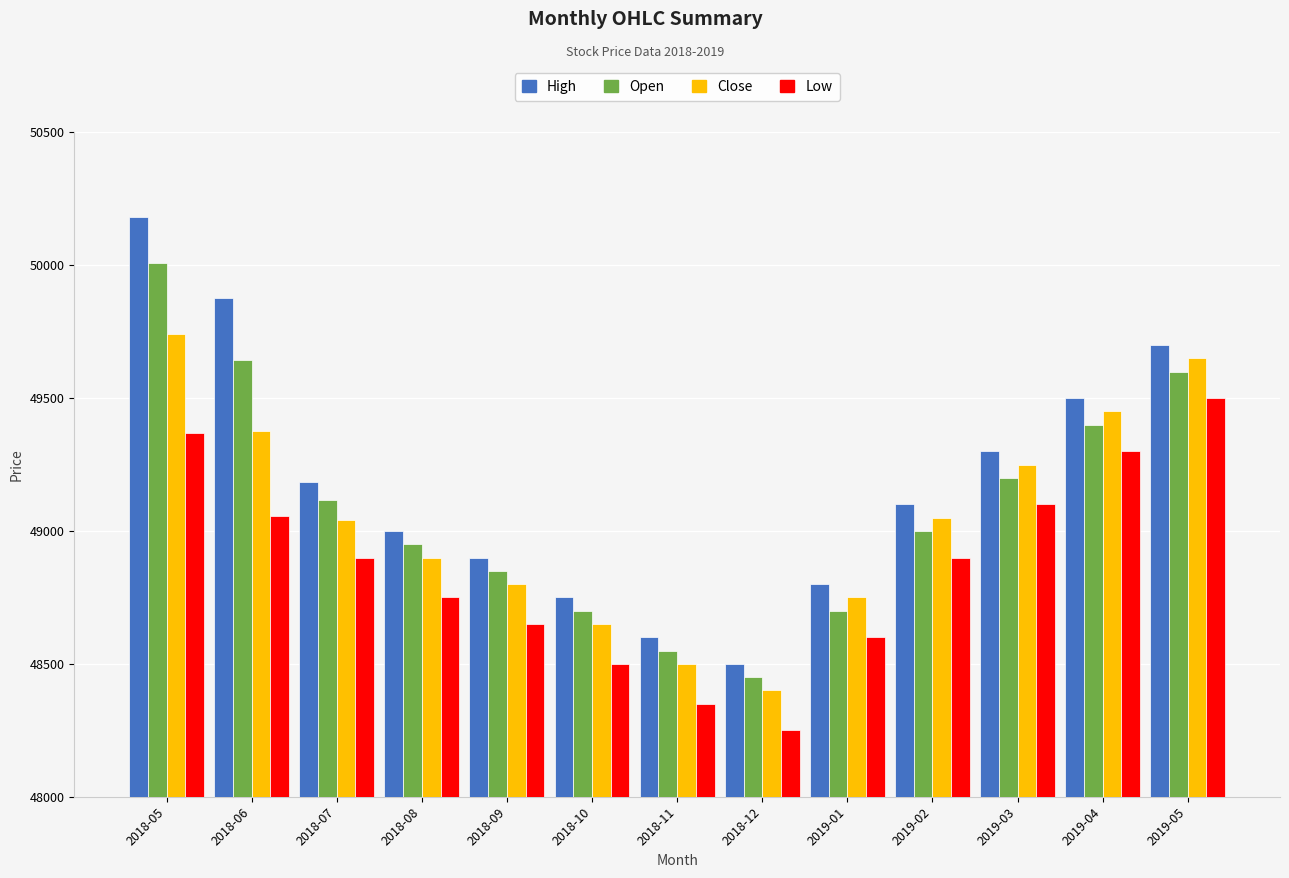

Is the value of Open at 2018-09 greater than the value of Close at 2018-07?

No